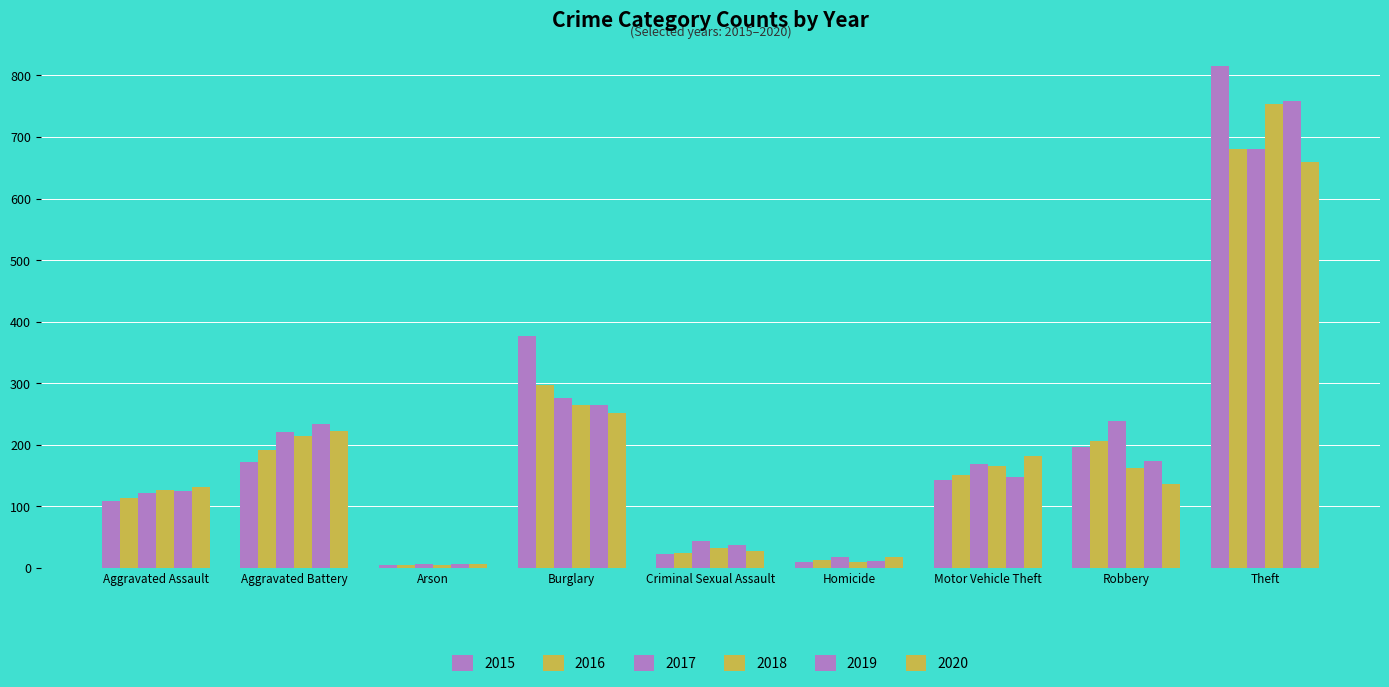

At how many categories does at least one series exceed 84?

6